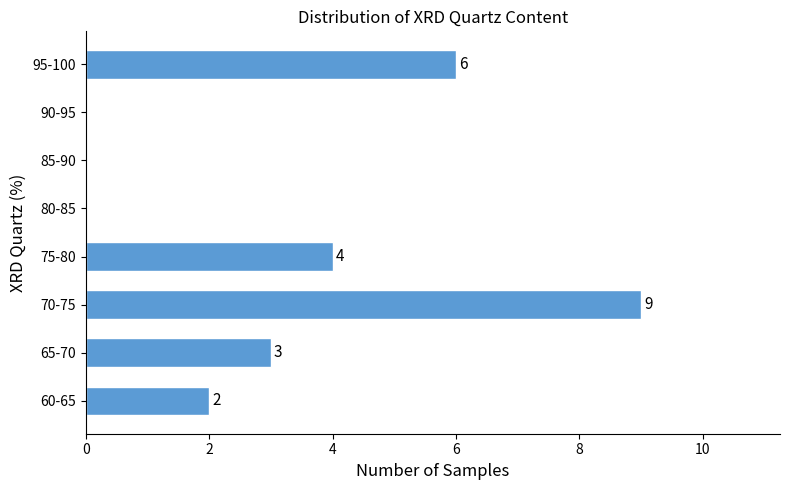

Reading bottom to top, what are all the values shown in this chart?

60-65=2	65-70=3	70-75=9	75-80=4	80-85=0	85-90=0	90-95=0	95-100=6